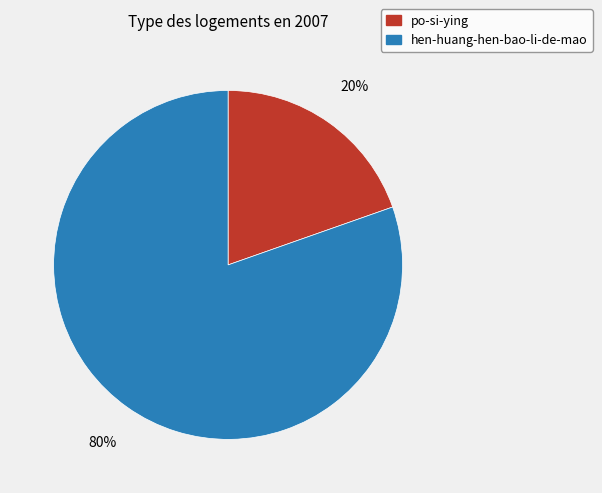

How many slices are in this pie chart?

2